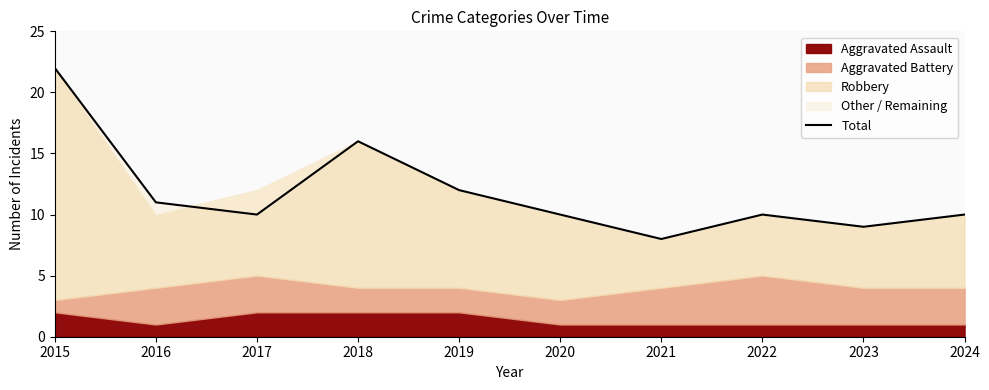

What is the value of the 3rd point from the left?

10